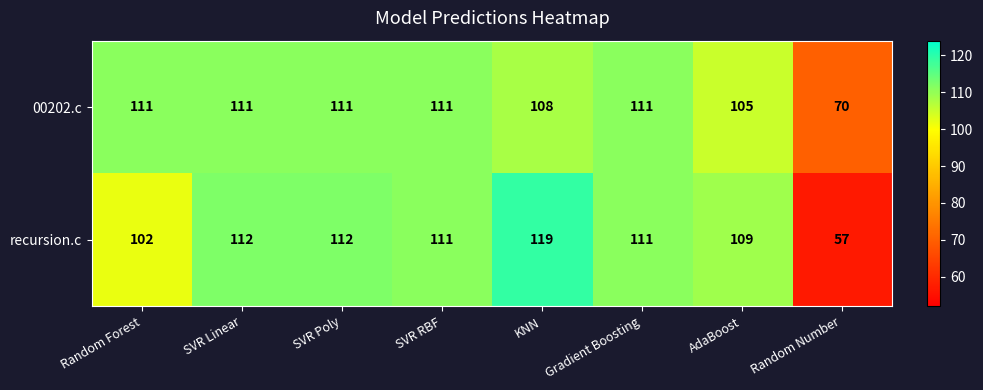

What is the difference between the maximum and minimum values in the 00202.c series?

41